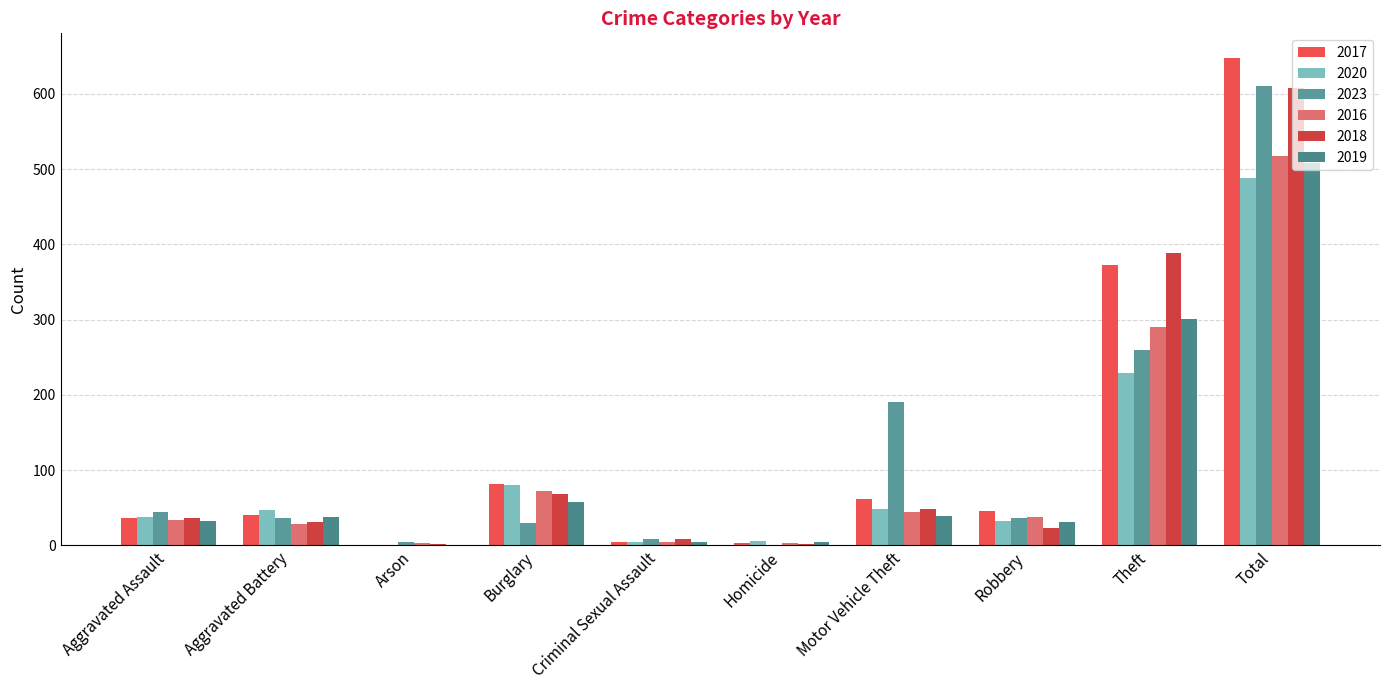

The 2020 series shows 18 at Aggravated Assault. True or false?

False